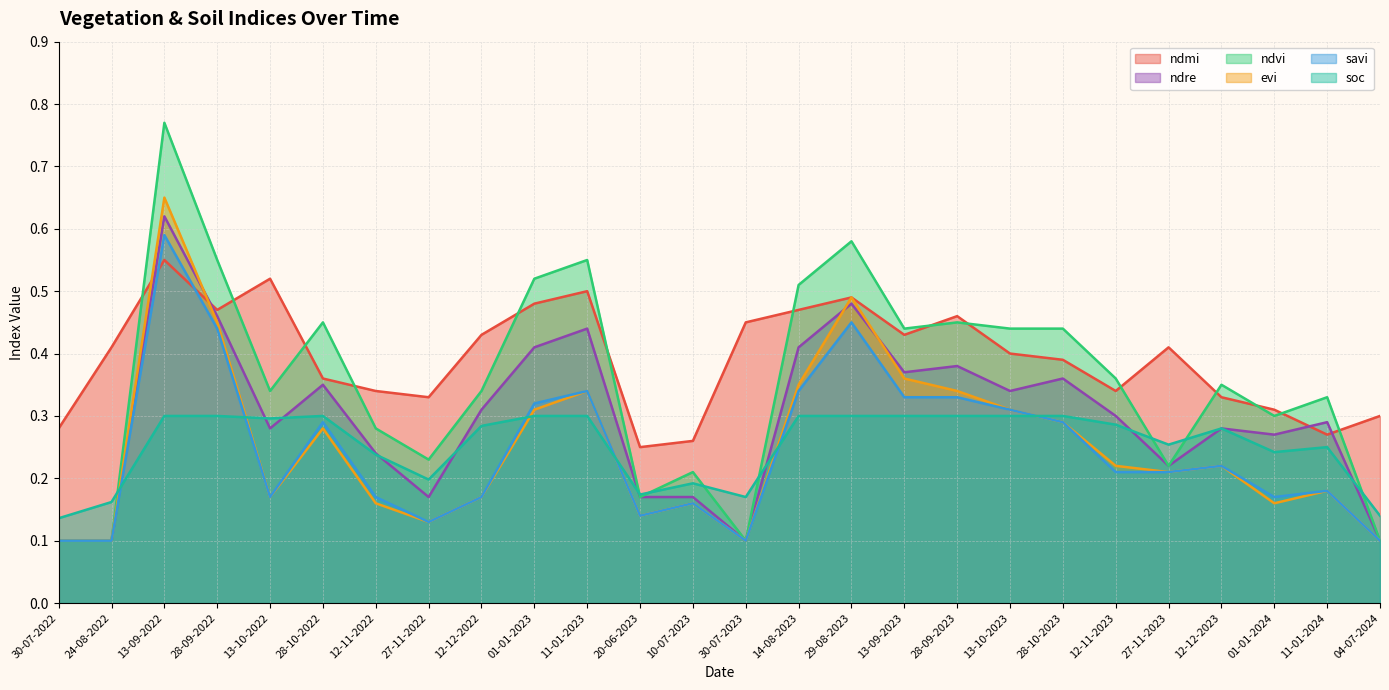

What is the label of the 23rd point from the right?

28-09-2022